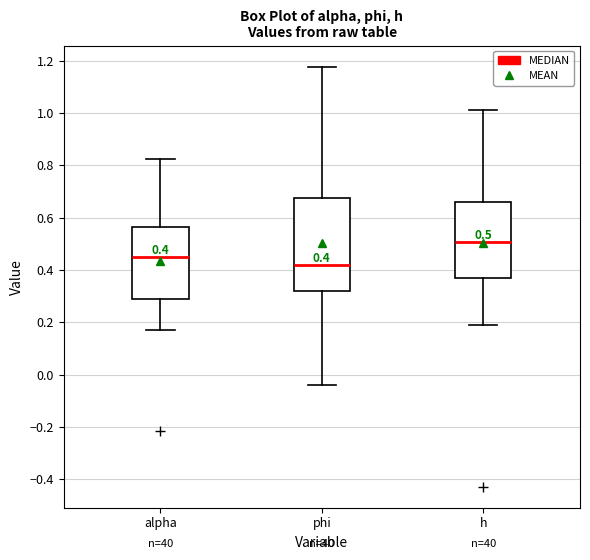

Which box's median line is the lowest?

phi